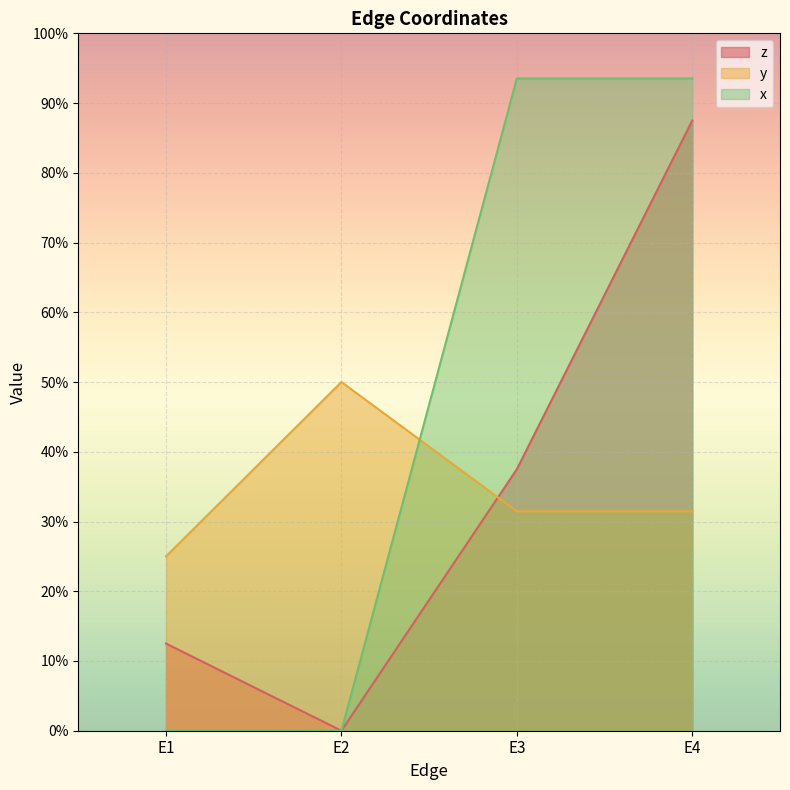

Does the chart display data point markers on the line(s)?

No